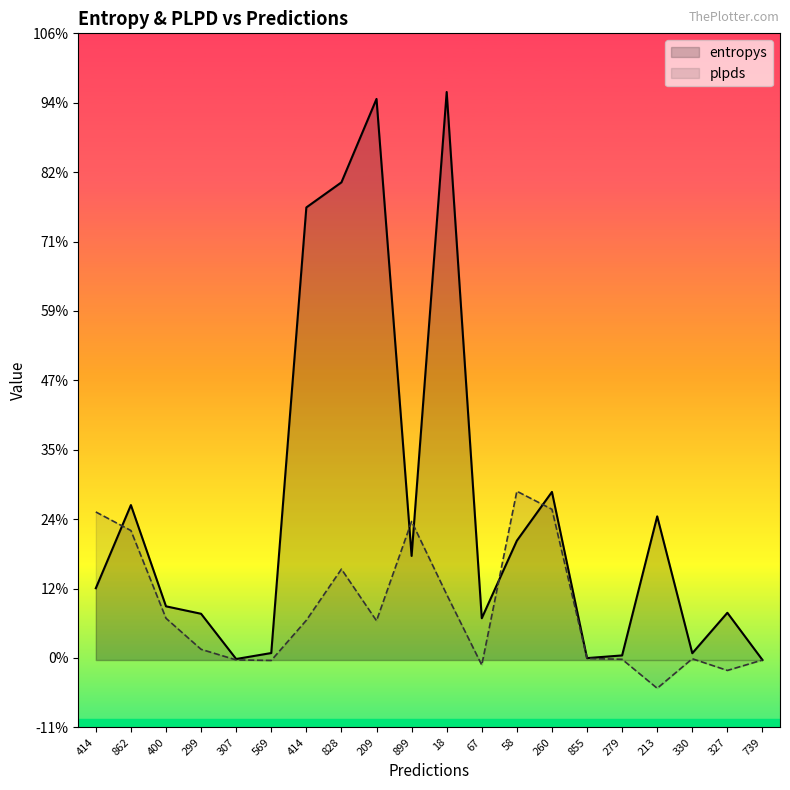

Reading right to left, extract all data points from this chart.

entropys: 739=0.0	327=0.2	330=0.0	213=0.7	279=0.0	855=0.0	260=0.9	58=0.6	67=0.2	18=2.9	899=0.5	209=2.9	828=2.4	414=2.3	569=0.0	307=0.0	299=0.2	400=0.3	862=0.8	414=0.4
plpds: 739=0.0	327=-0.1	330=0.0	213=-0.1	279=0.0	855=0.0	260=0.8	58=0.9	67=-0.0	18=0.3	899=0.7	209=0.2	828=0.5	414=0.2	569=-0.0	307=0.0	299=0.1	400=0.2	862=0.7	414=0.8